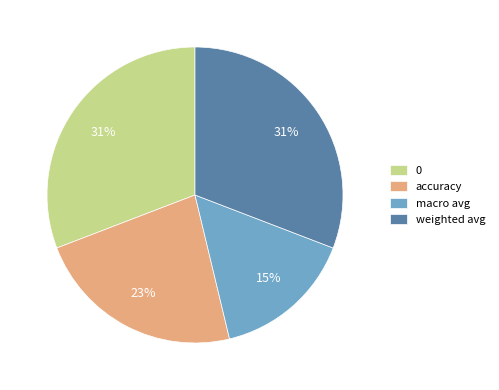

Count the number of slices in the pie.

4